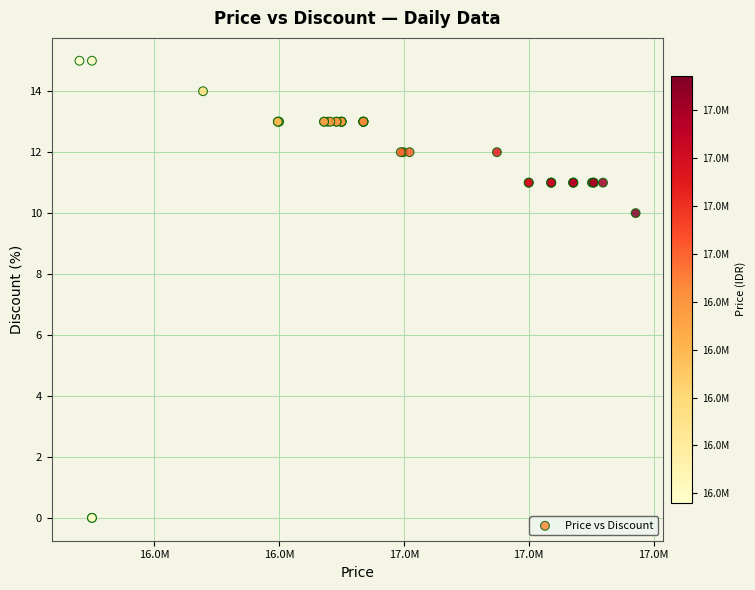

What Y value in the scatter plot is closest to 7?

10